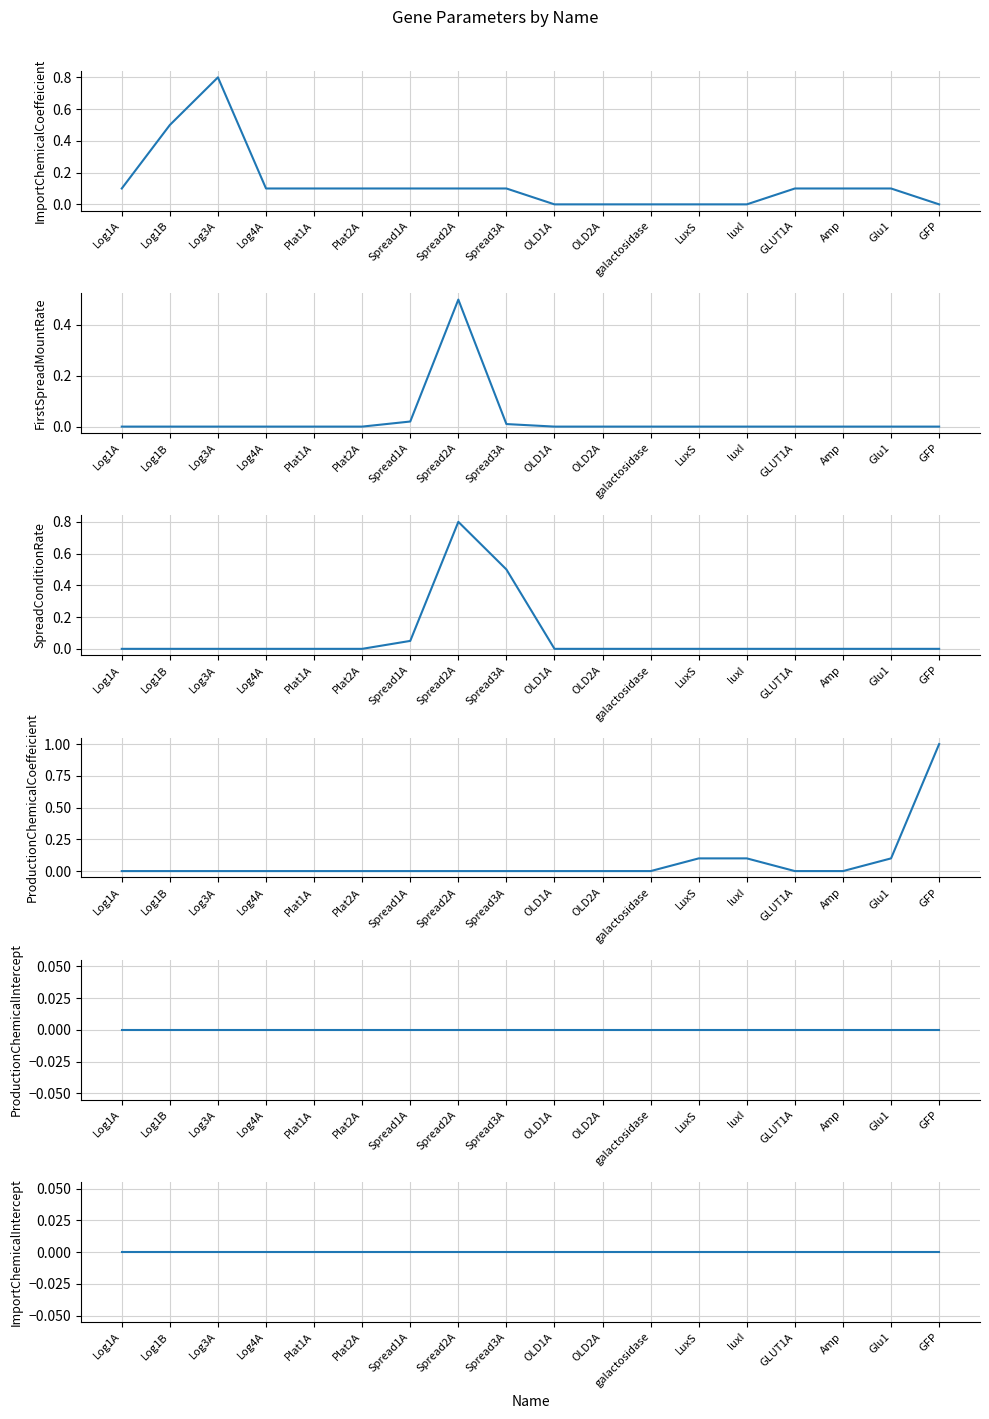

At how many categories does at least one series exceed 0?

15